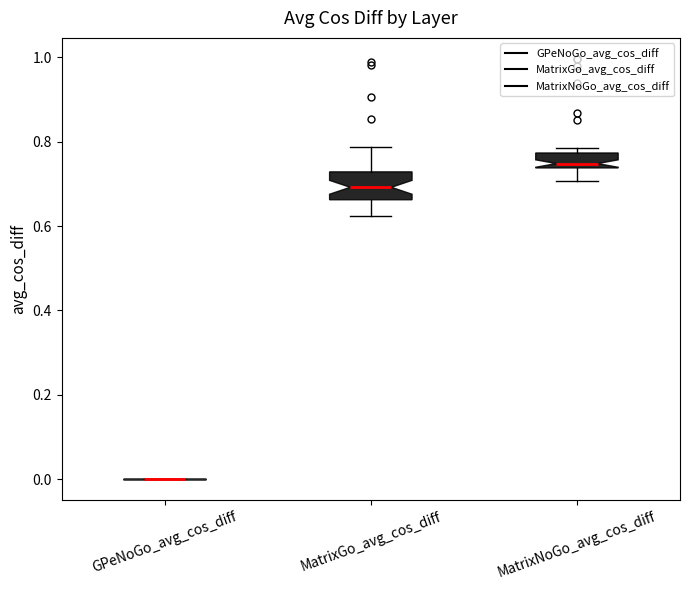

Where does the lower whisker of the box for MatrixNoGo_avg_cos_diff end on the y-axis? The values are not printed on the chart, so give them approximately, as read against the axis.

0.70